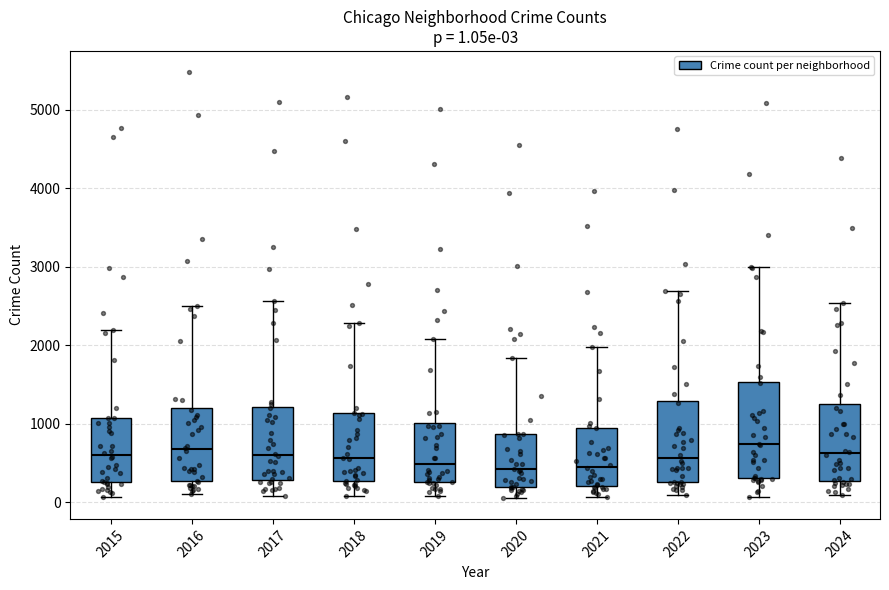

Comparing the boxes themselves (not the whiskers), which one is the tallest?

2023